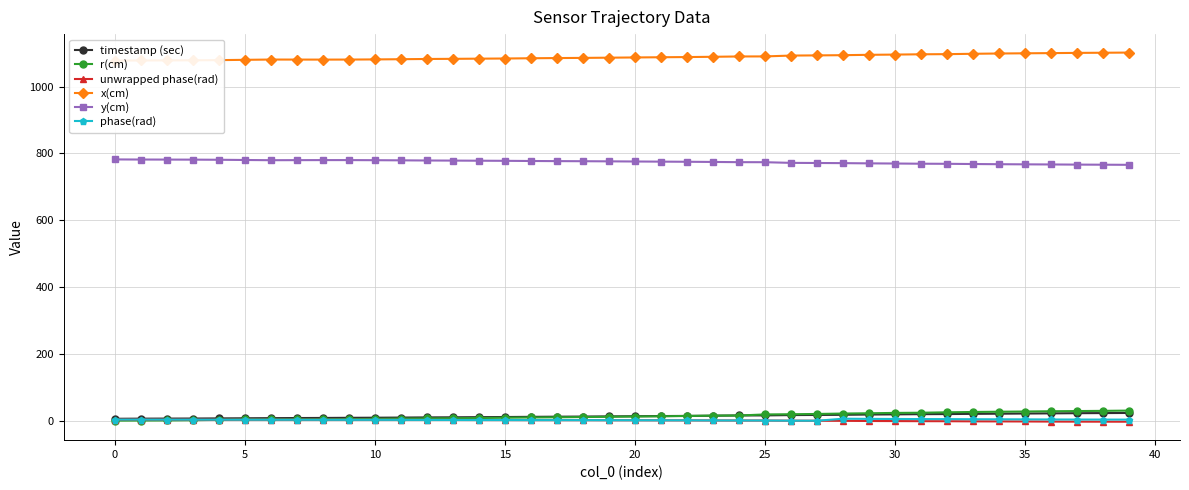

At which label is r(cm) closest to 15?

22